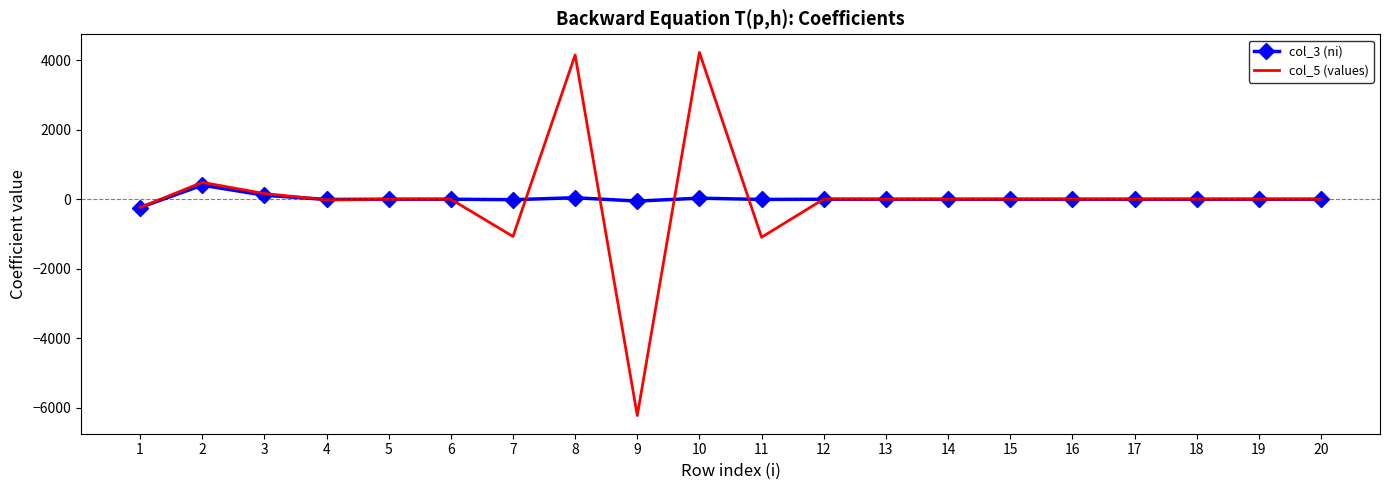

What is the maximum value shown in the chart?

4221.3